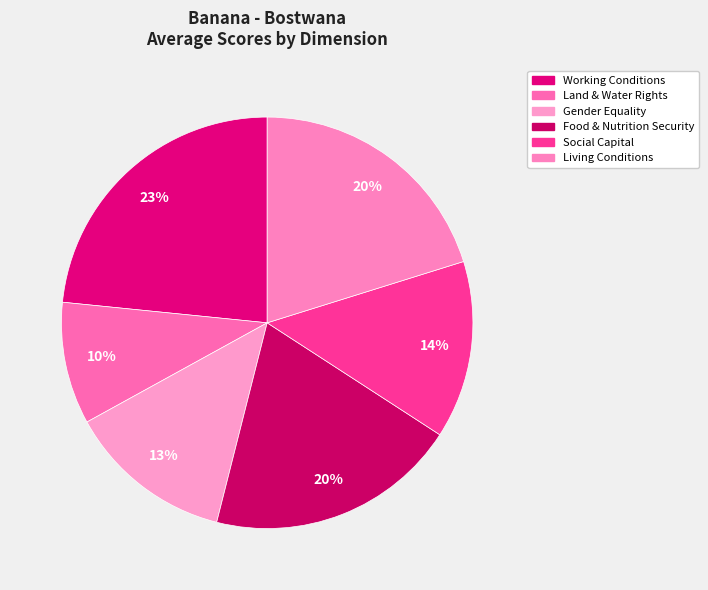

The Land & Water Rights slice represents 23% of the pie. True or false?

False